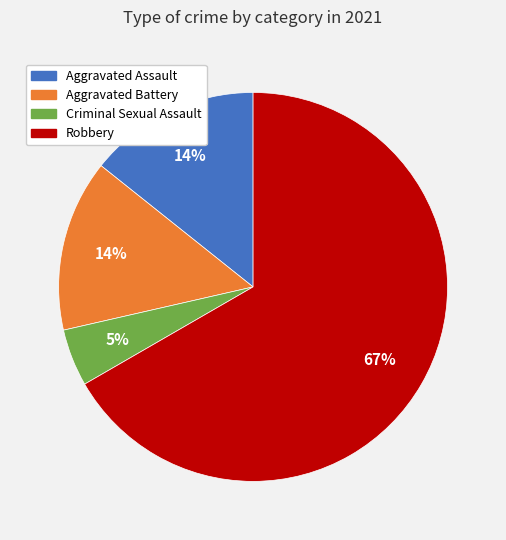

Does any single category account for the majority?

Yes